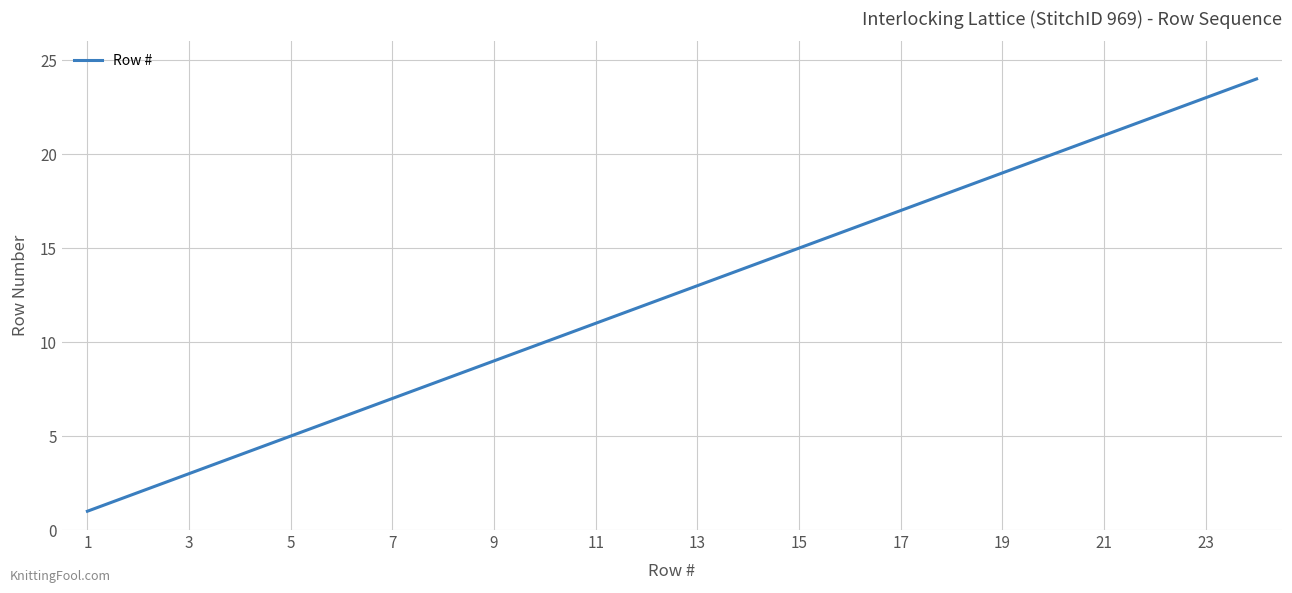

What is the maximum value shown in the chart?

24